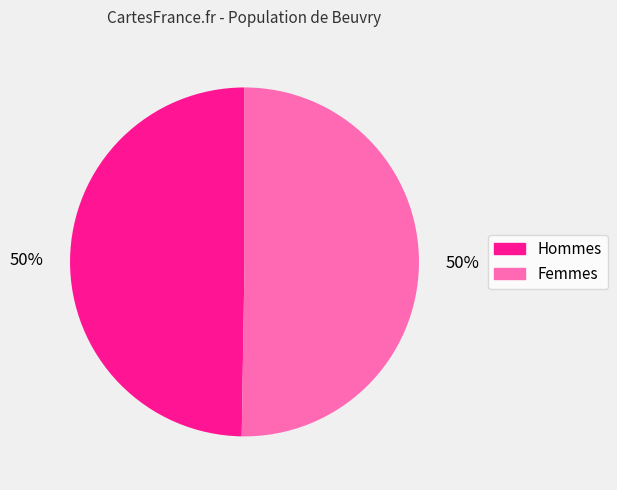

Count the number of slices in the pie.

2